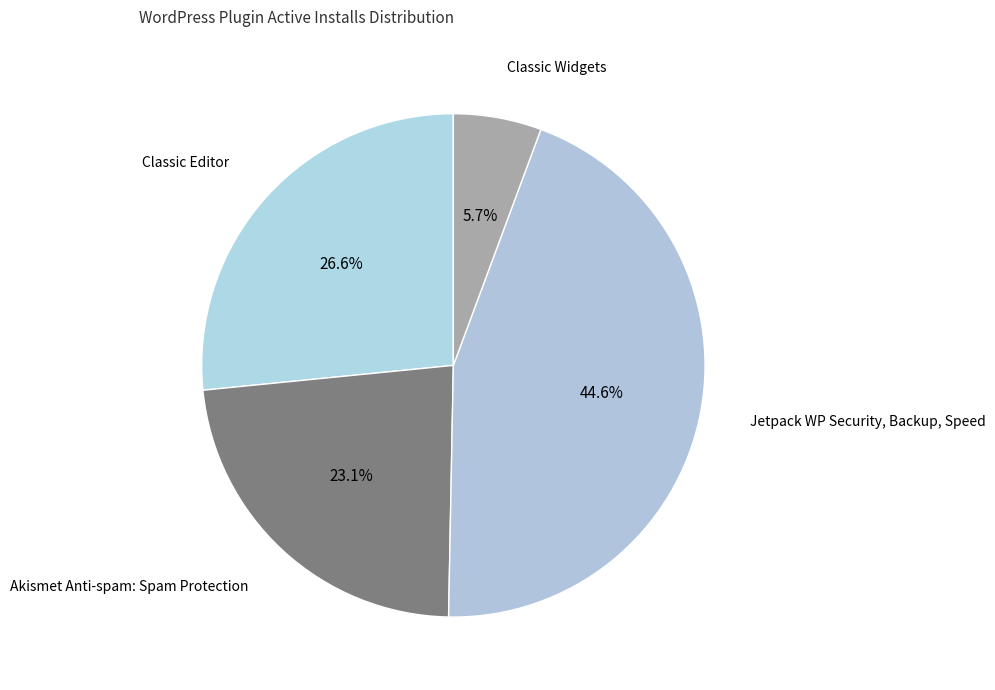

Rank the categories by value from lowest to highest.

Classic Widgets, Akismet Anti-spam: Spam Protection, Classic Editor, Jetpack WP Security, Backup, Speed